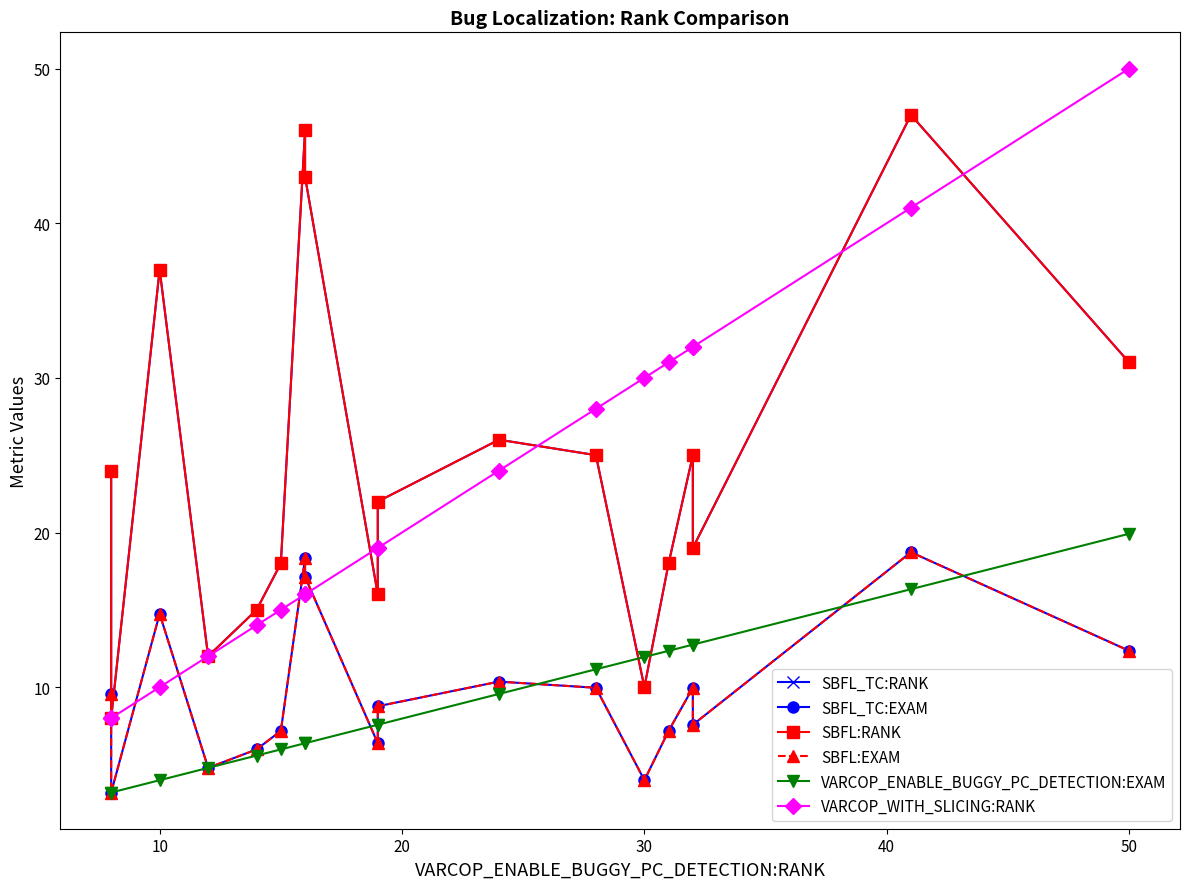

True or false: SBFL:RANK and VARCOP_ENABLE_BUGGY_PC_DETECTION:EXAM intersect in this chart.

True